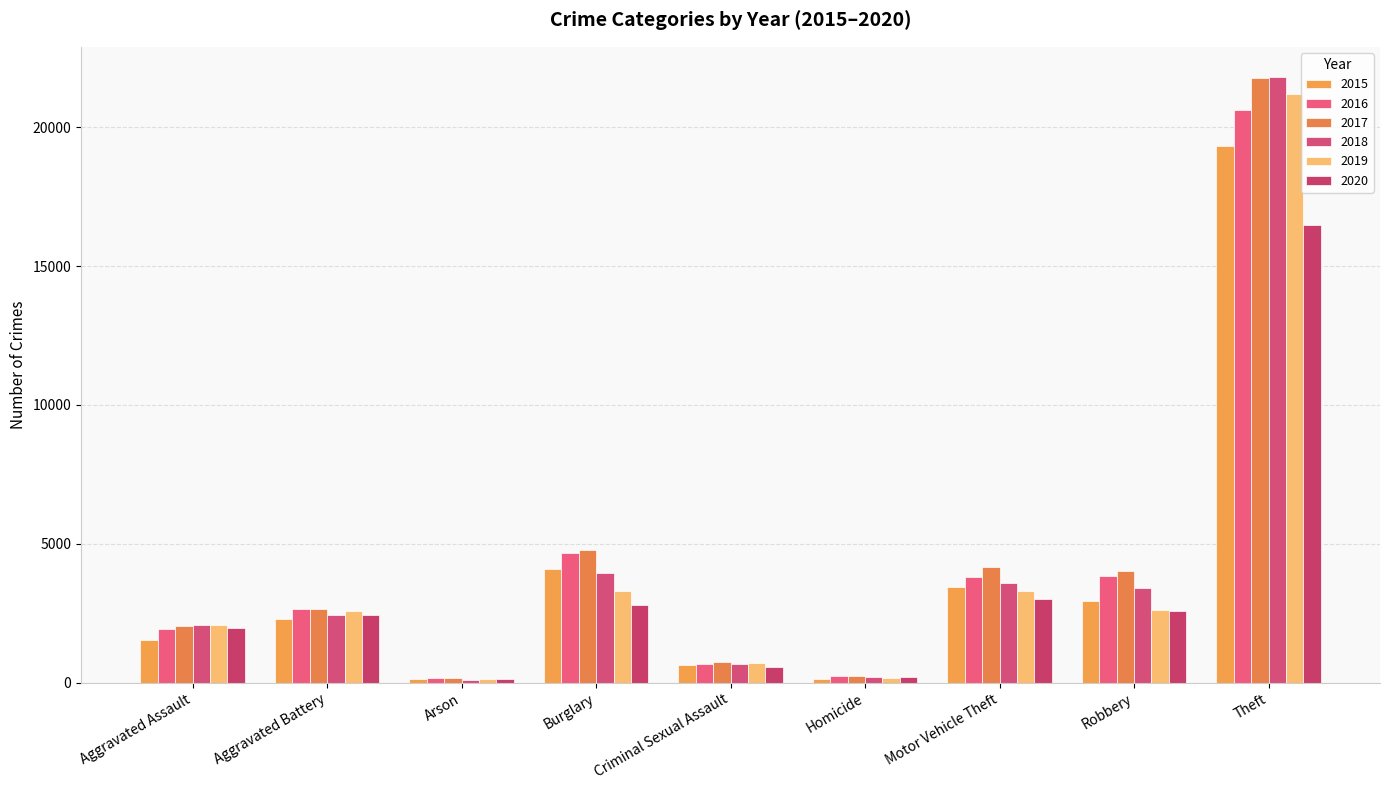

Are the bars horizontal?

No